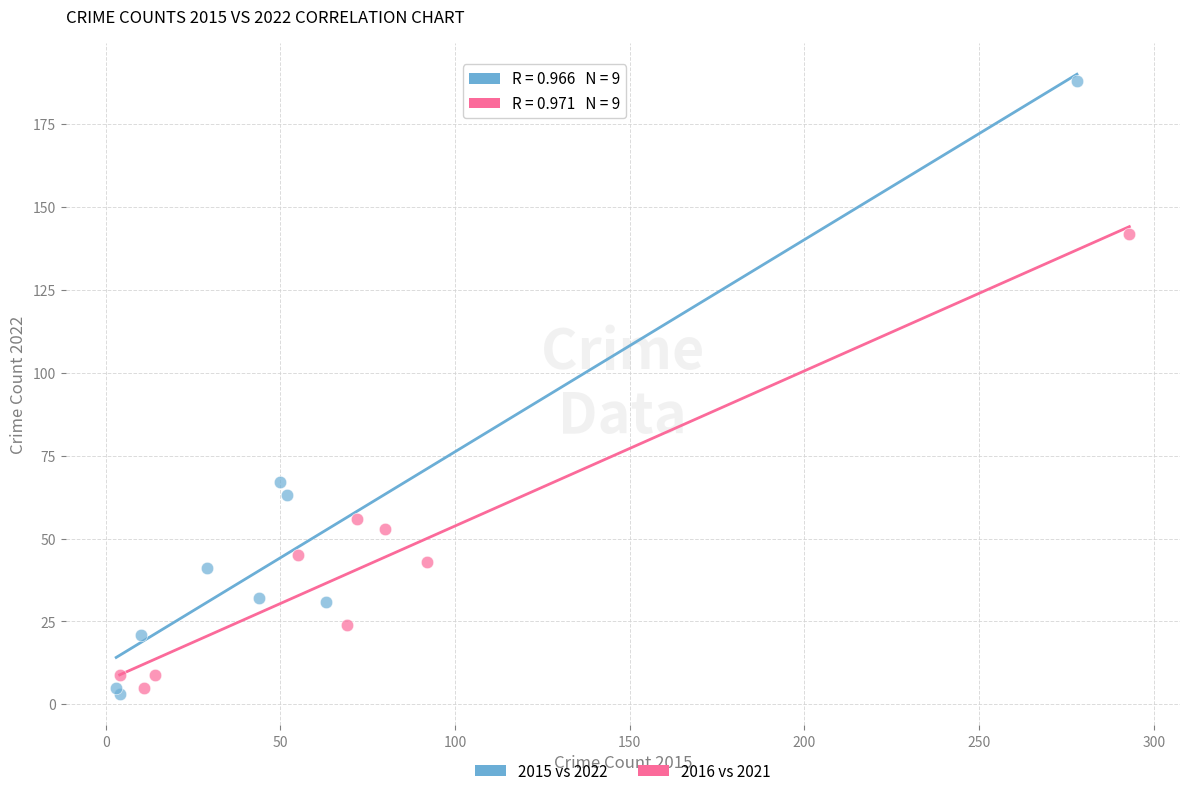

Which series contains the lowest Y value?

2015 vs 2022